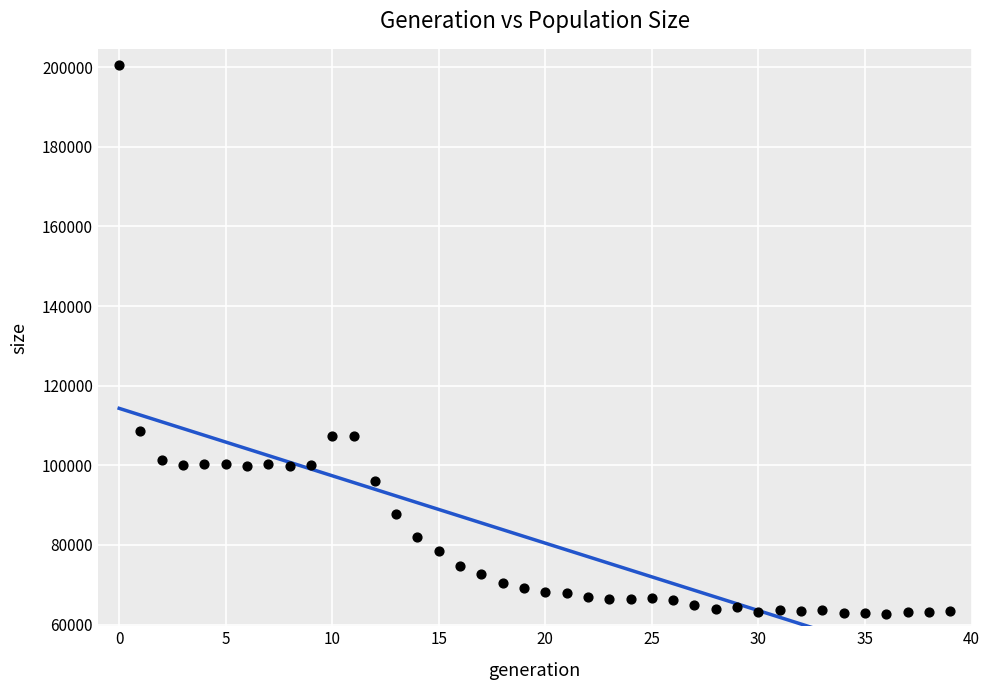

What is the range of Y values (max minus min)?

137846